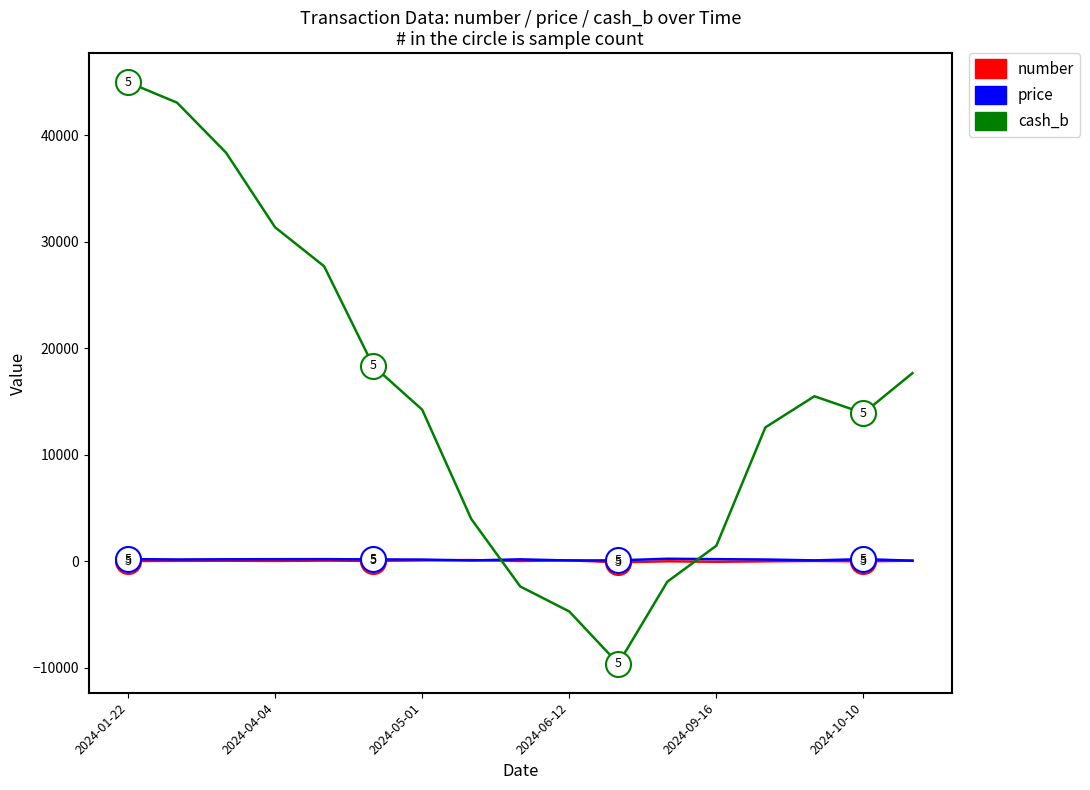

Which series has the widest spread of values?

cash_b